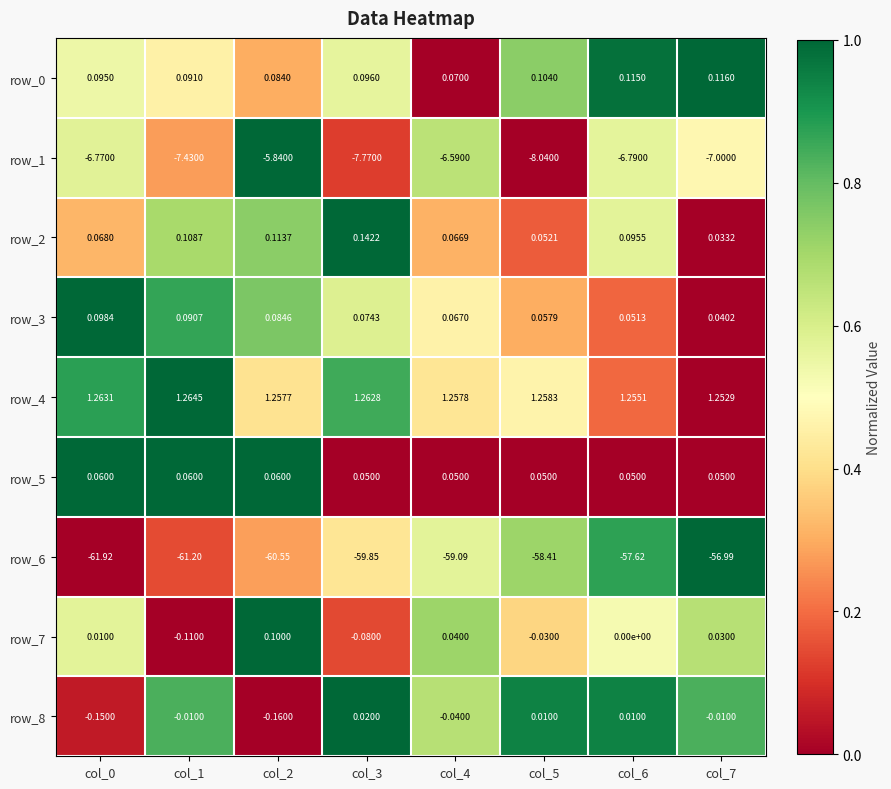

What is the approximate value of row_3 at col_6?

0.1